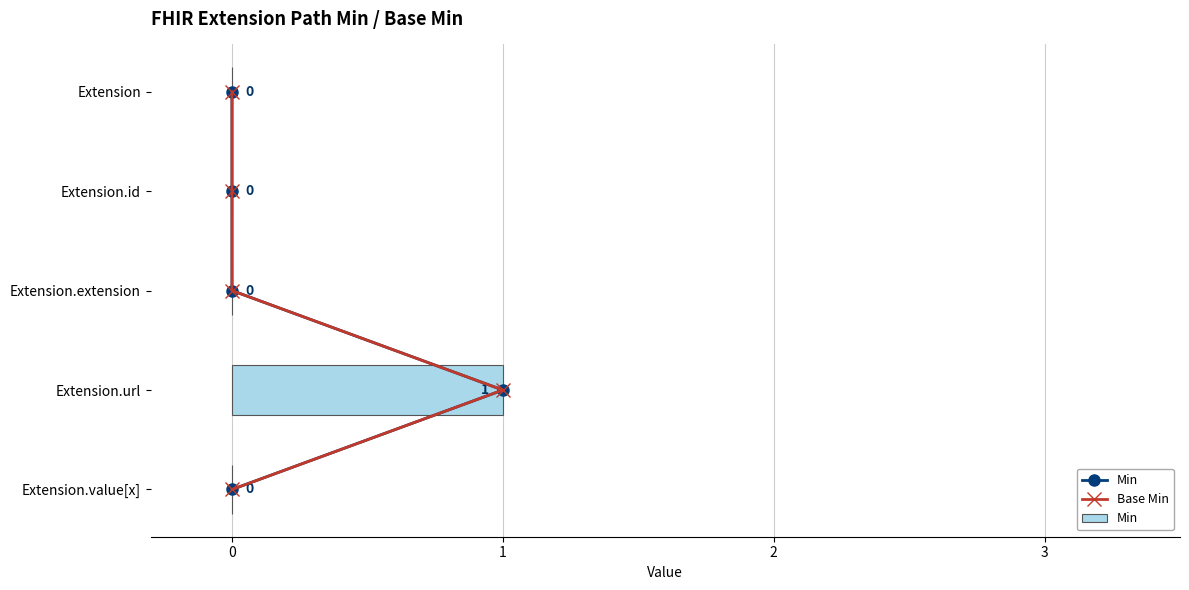

Which series changed the most between 0 and 3?

Base Min